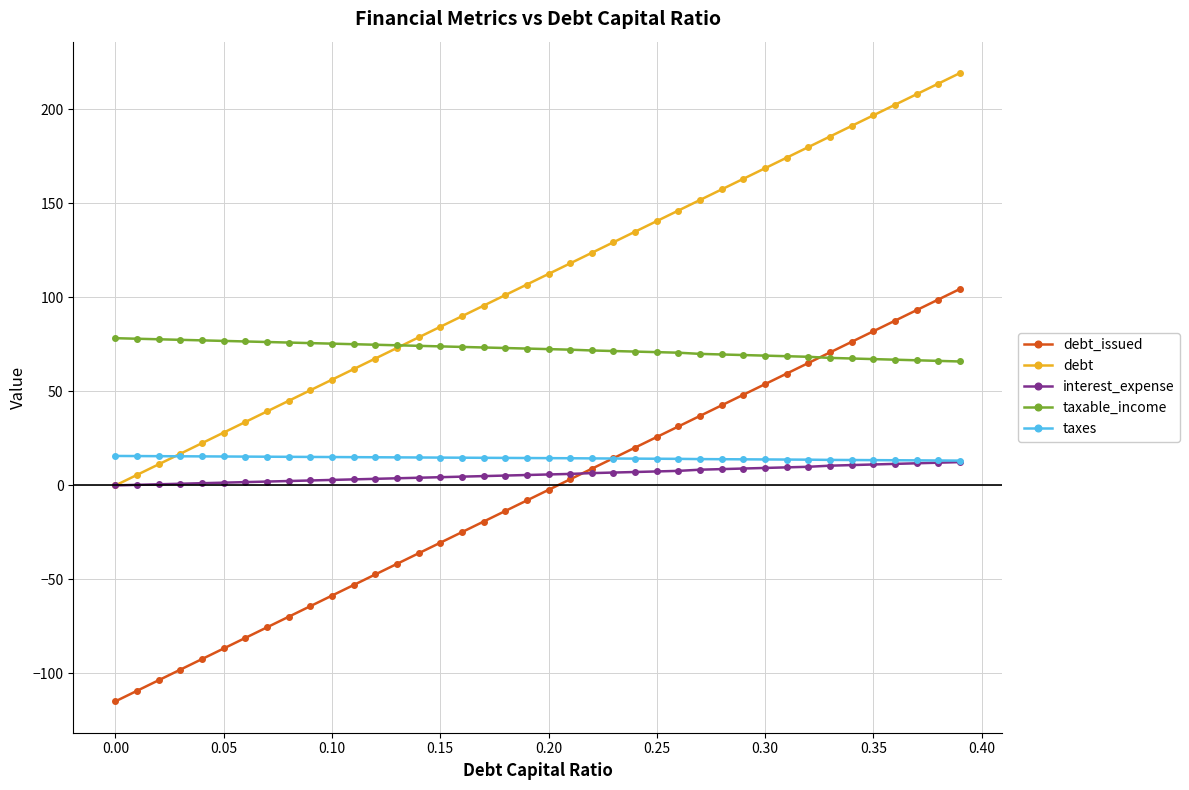

Does the chart display data point markers on the line(s)?

Yes